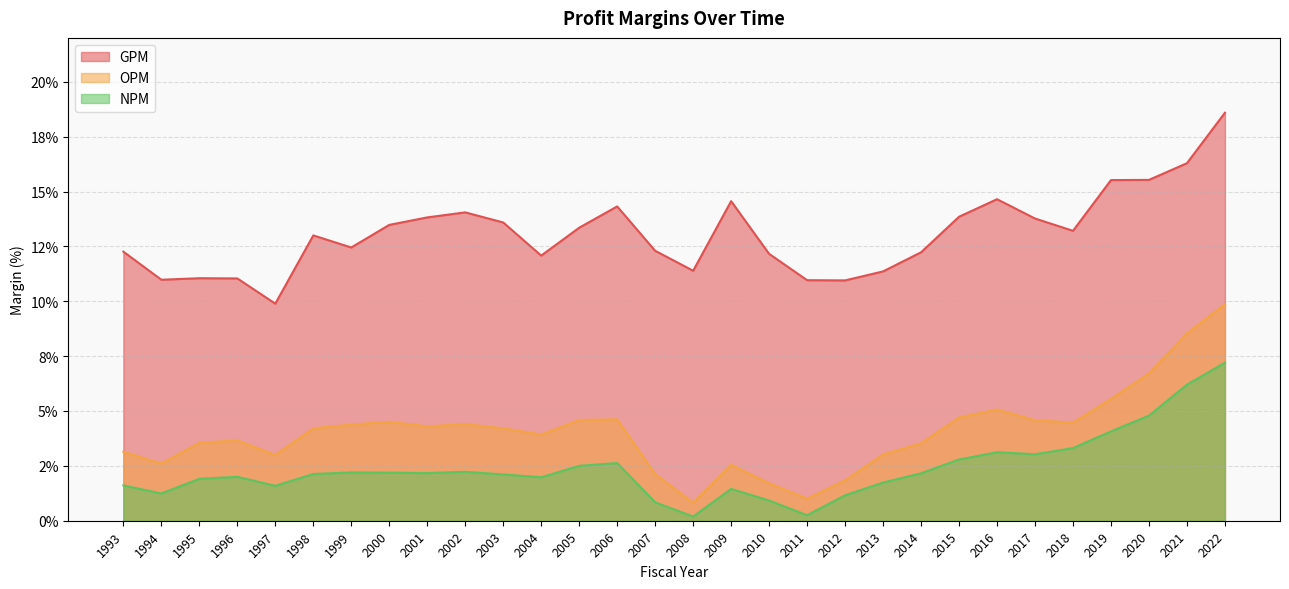

Which label corresponds to the smallest value in the chart?

2008